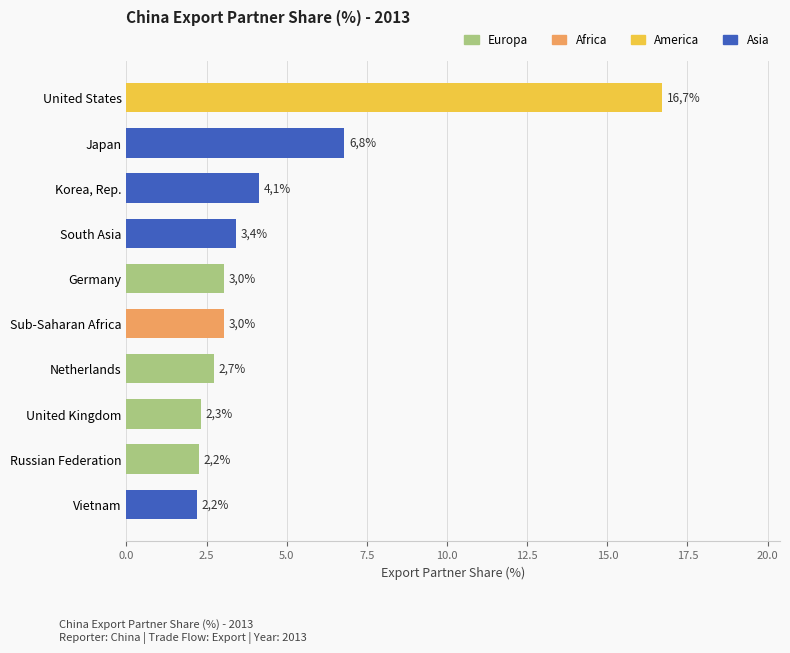

What is the difference between the values at Korea, Rep. and Sub-Saharan Africa?

1.1